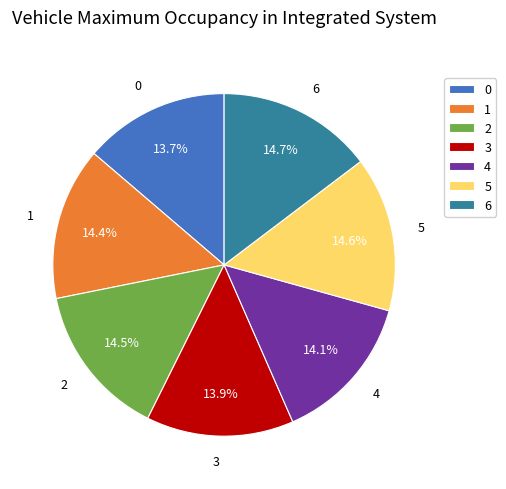

Combined, do 4 and 5 account for over 50%?

No